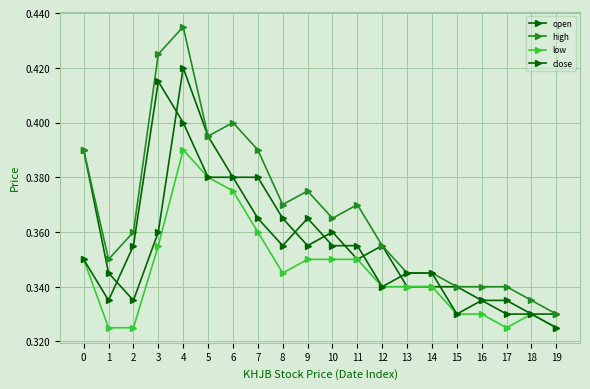

The value of close at 7 is 0.4. True or false?

True